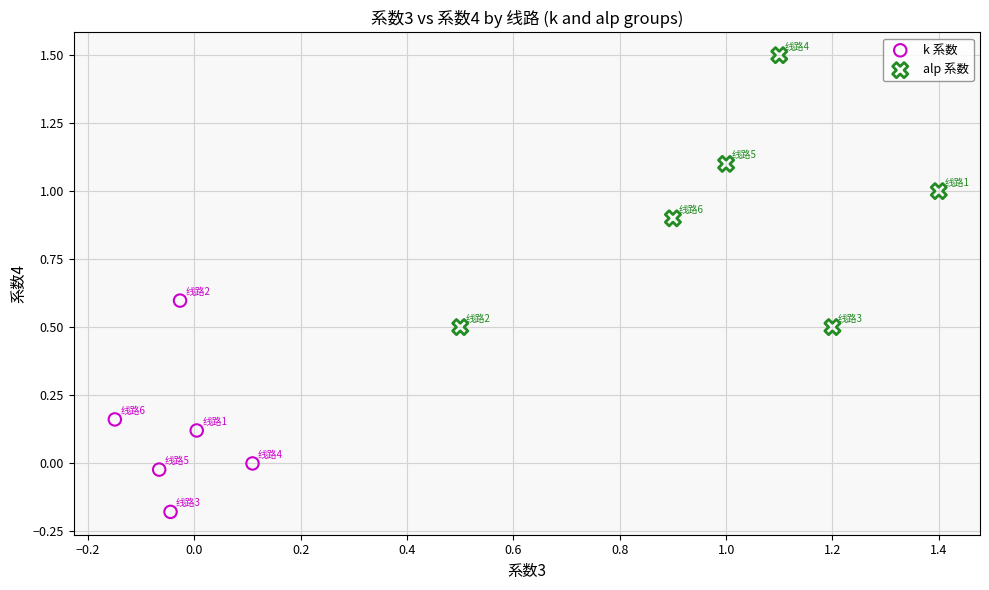

Which series reaches the maximum Y coordinate?

alp 系数